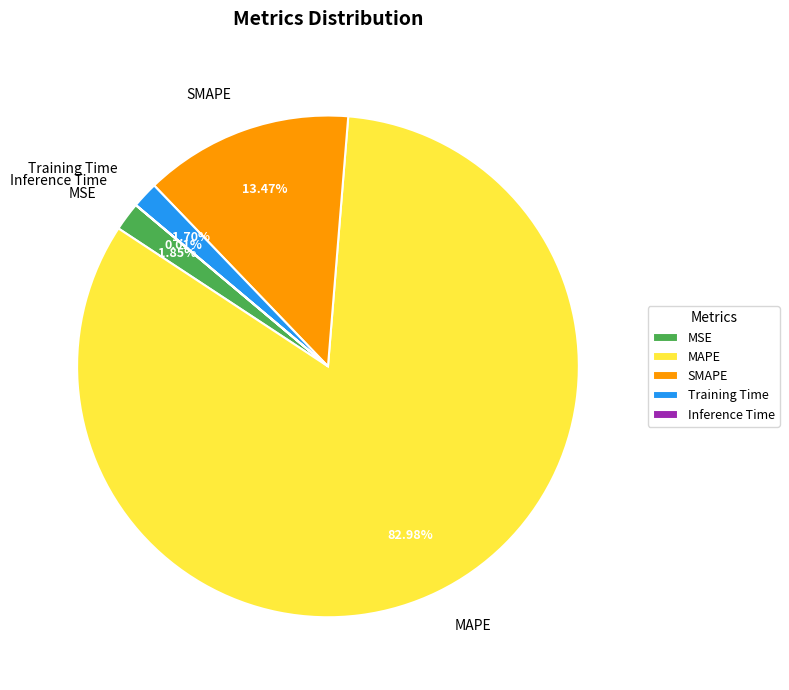

True or false: MSE accounts for 2% of the total.

True